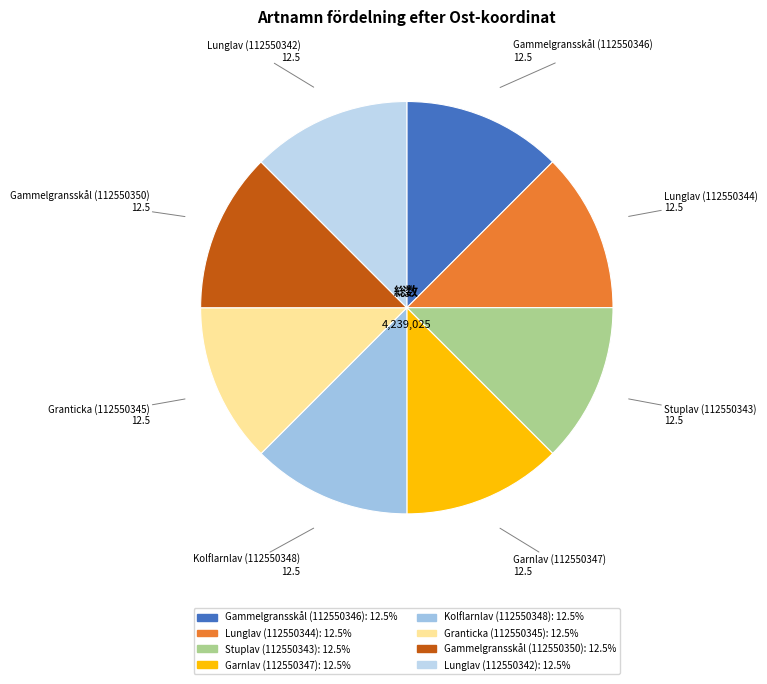

What is the ratio of the value at Stuplav (112550343) to the value at Gammelgransskål (112550346)?

1.0